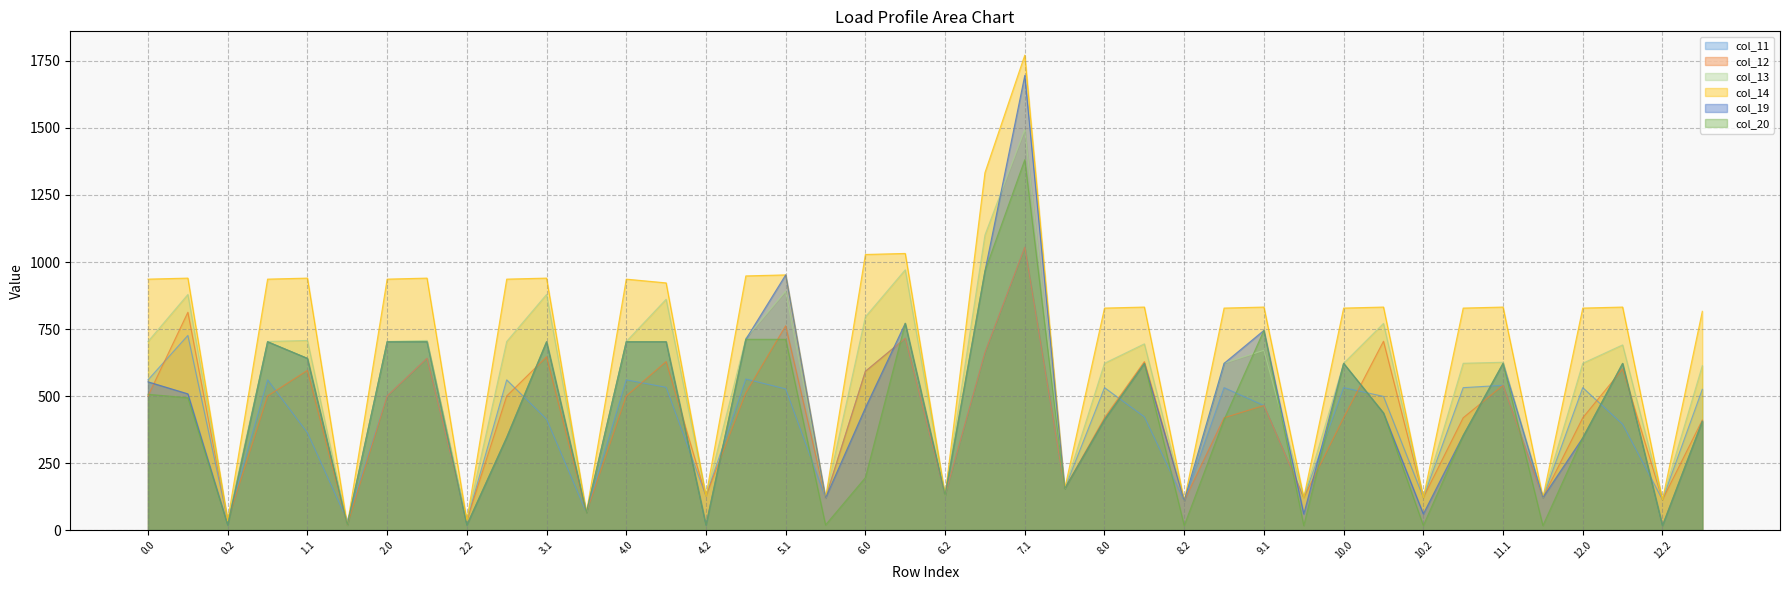

Does the chart have visible grid lines?

Yes